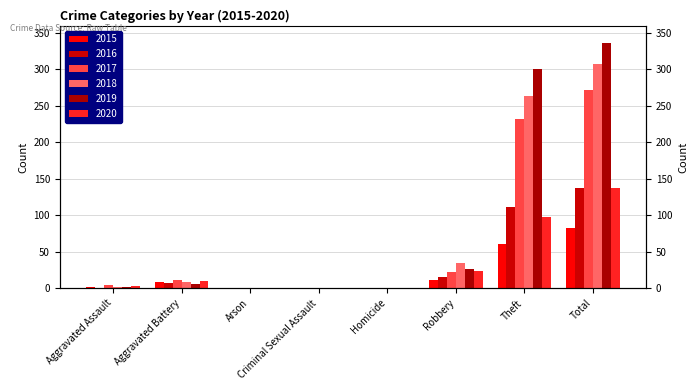

What is the total value across all series at Arson?

1